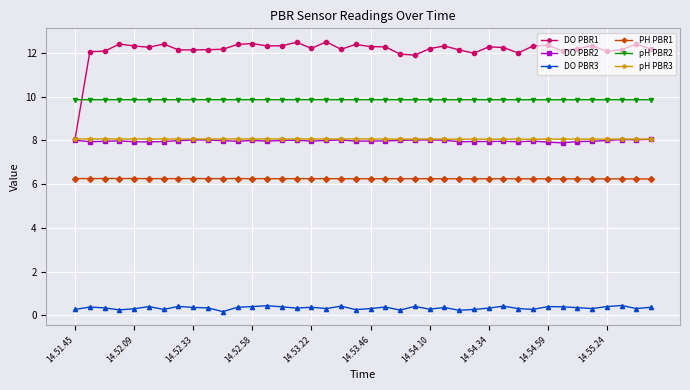

True or false: PH PBR1 and DO PBR3 cross at least once.

False